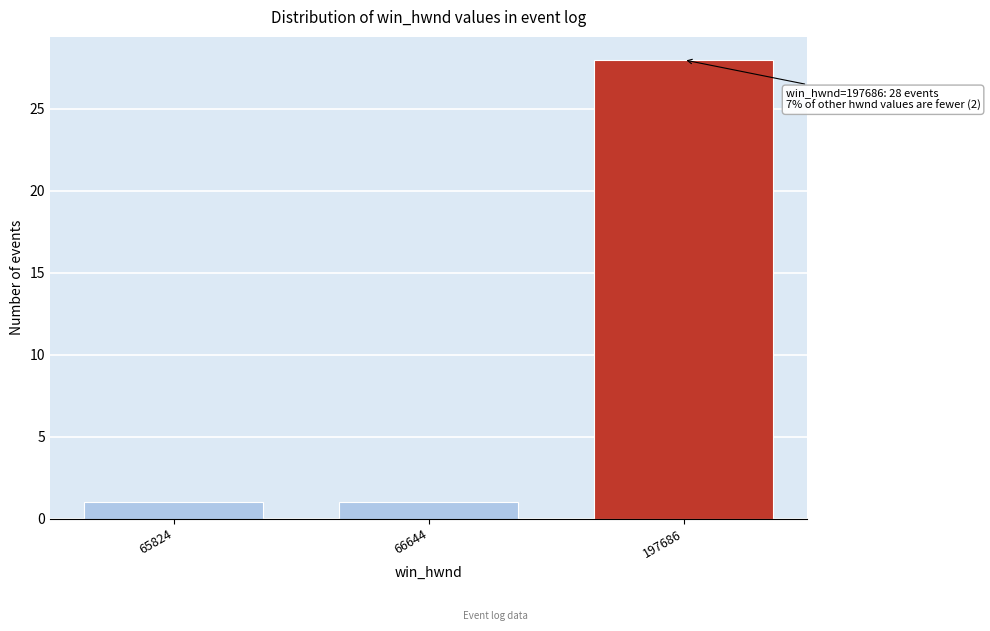

Reading left to right, list all the values displayed in this chart.

65824=1	66644=1	197686=28